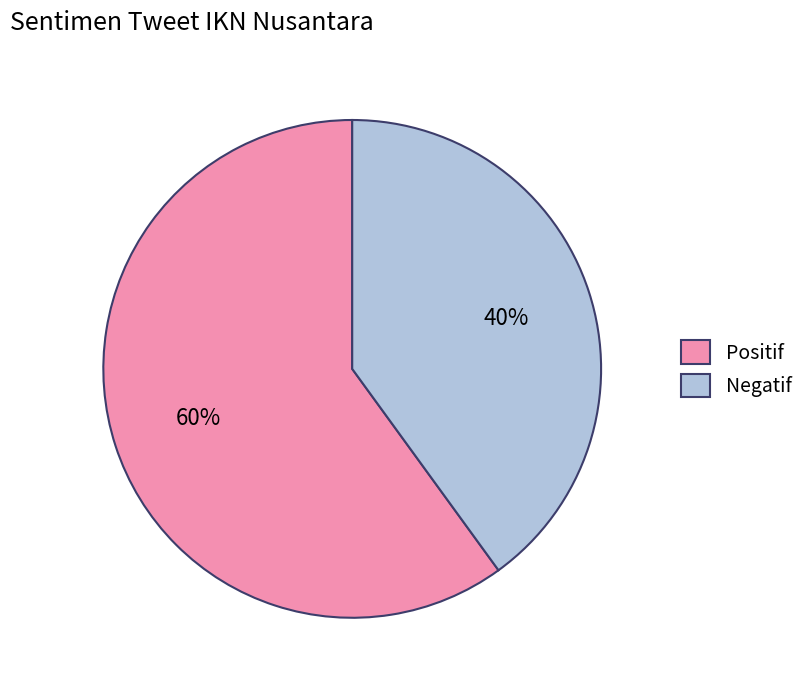

To the nearest percent, what is the difference between the largest and smallest slice percentages?

20%